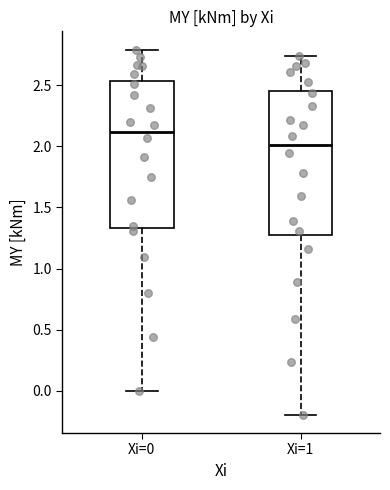

Where does the upper whisker of the box for Xi=0 end on the y-axis? The values are not printed on the chart, so give them approximately, as read against the axis.

2.80